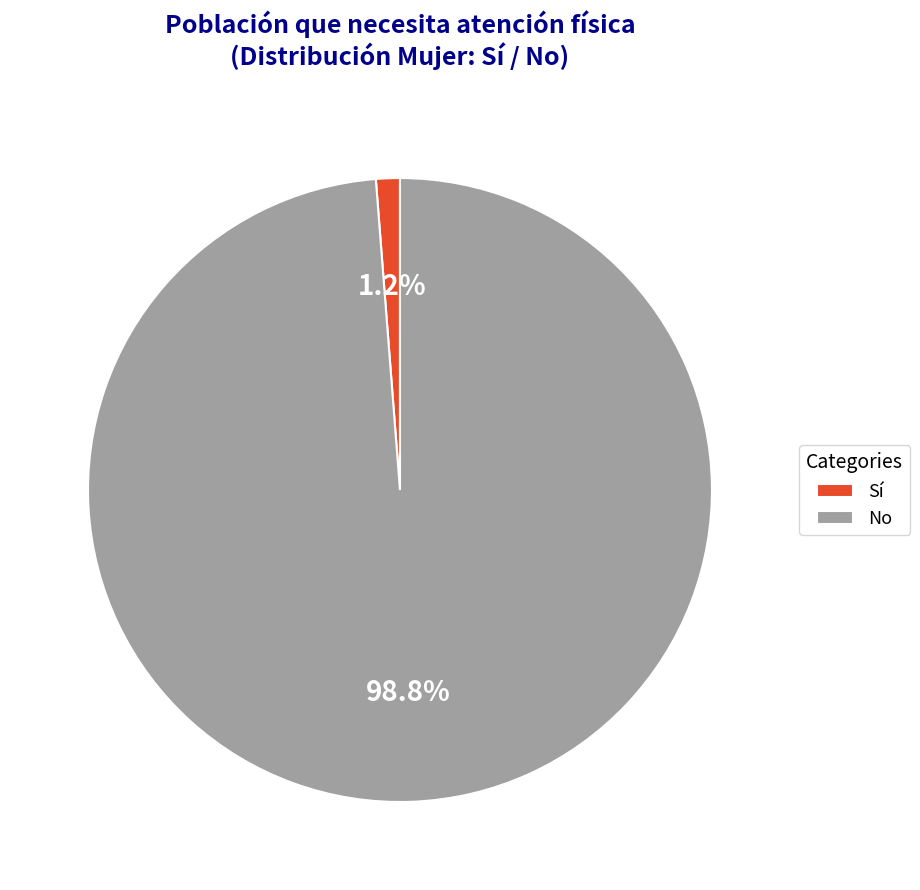

Which category accounts for the majority?

No